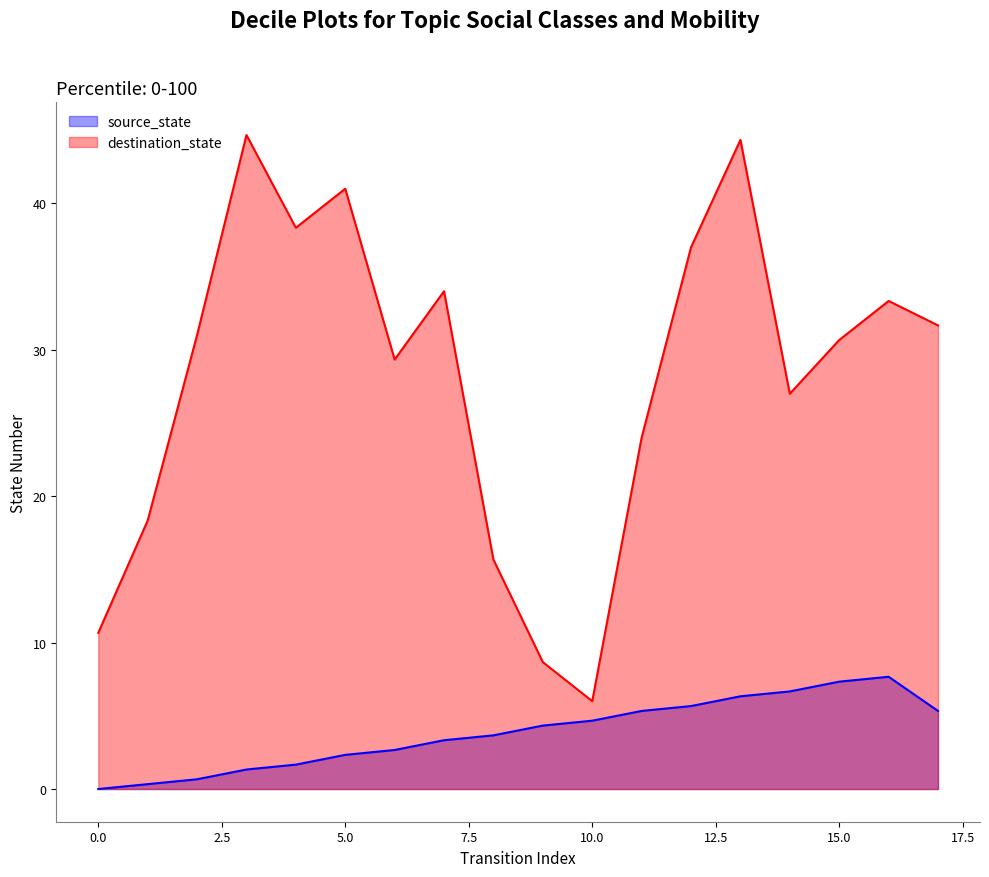

True or false: source_state and destination_state intersect in this chart.

False